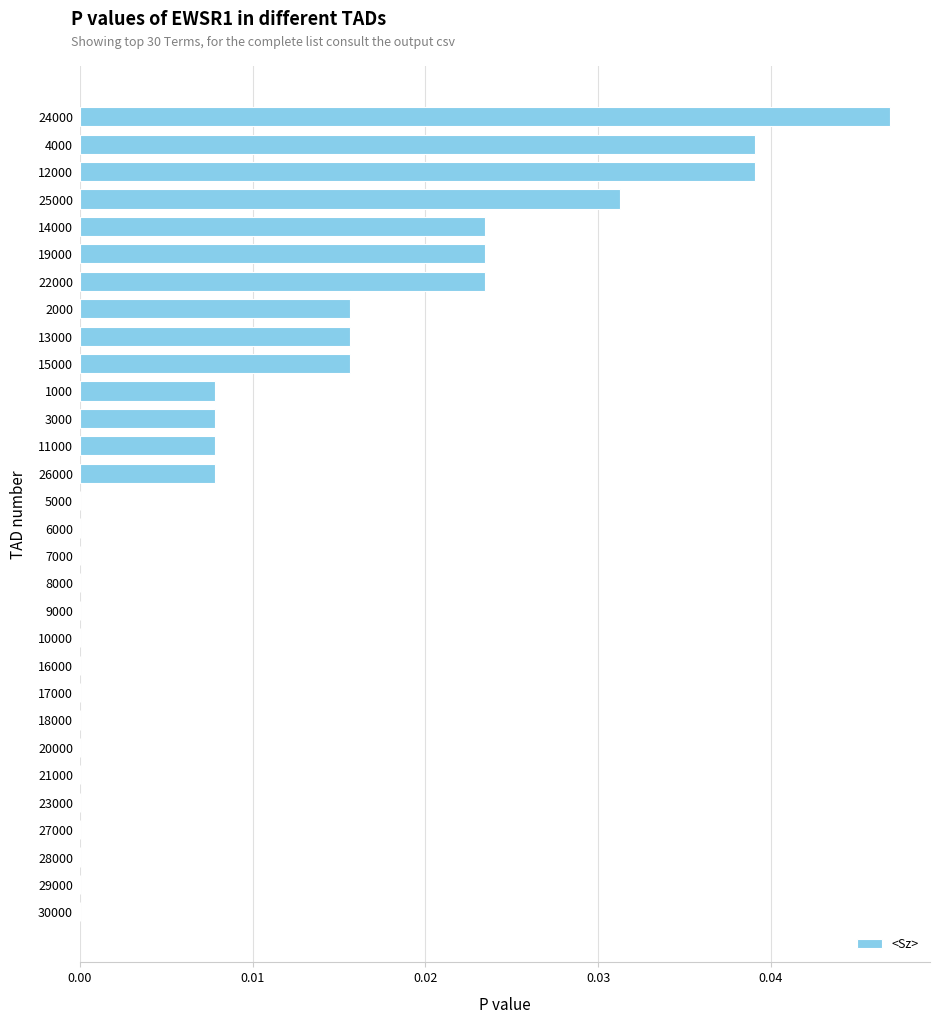

At which category does the chart reach its peak across all series?

24000